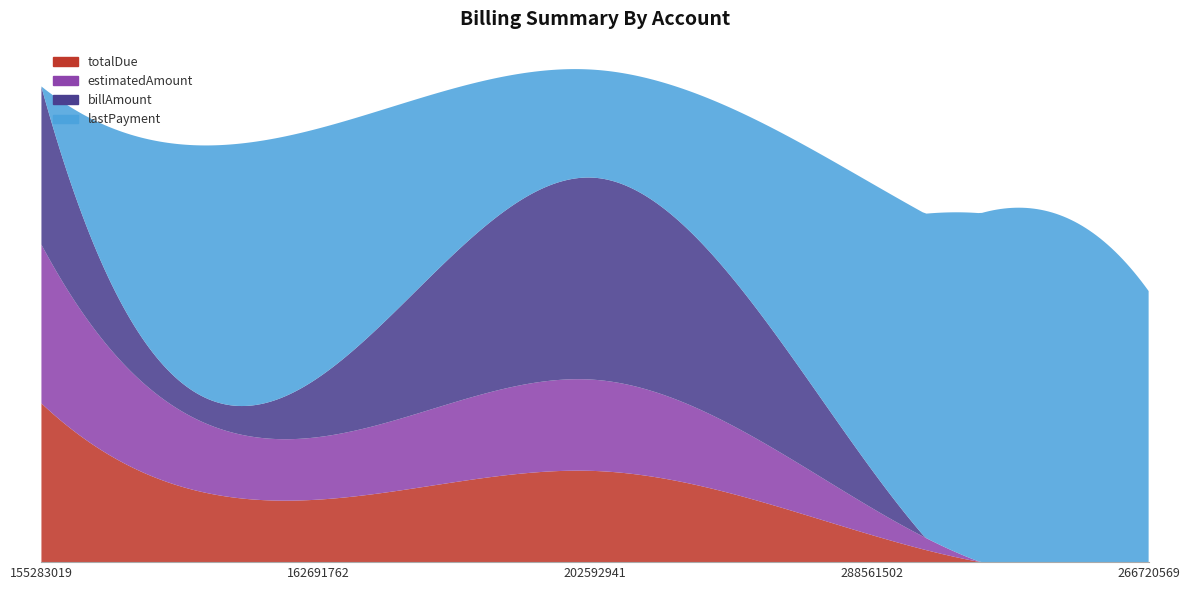

Reading left to right, what are all the values shown in this chart?

totalDue: 155283019=292.8	162691762=115.3	202592941=168.1	288561502=49.9	266720569=0.0
estimatedAmount: 155283019=292.8	162691762=115.3	202592941=168.1	288561502=49.9	266720569=0.0
billAmount: 155283019=290.7	162691762=109.6	202592941=372.6	288561502=70.4	266720569=0.0
lastPayment: 155283019=1.0	162691762=459.5	202592941=199.2	288561502=528.3	266720569=500.0